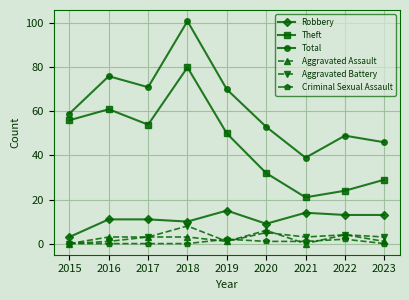

What is the difference between the maximum and second lowest values in the Aggravated Assault series?

6